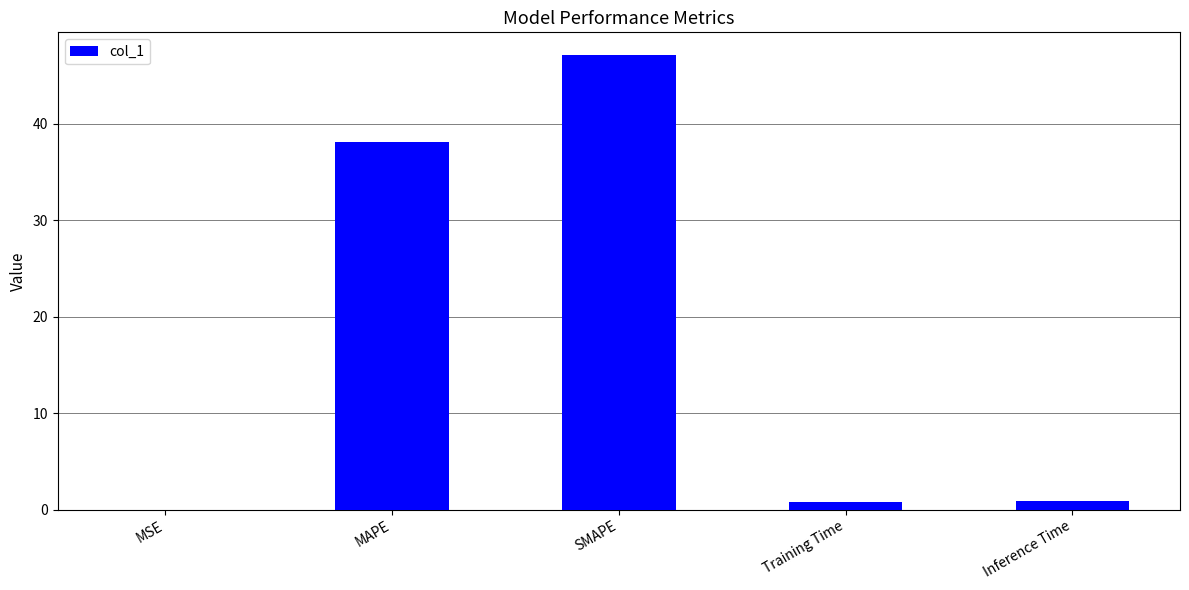

What is the change in value from MAPE to SMAPE?

+9.0